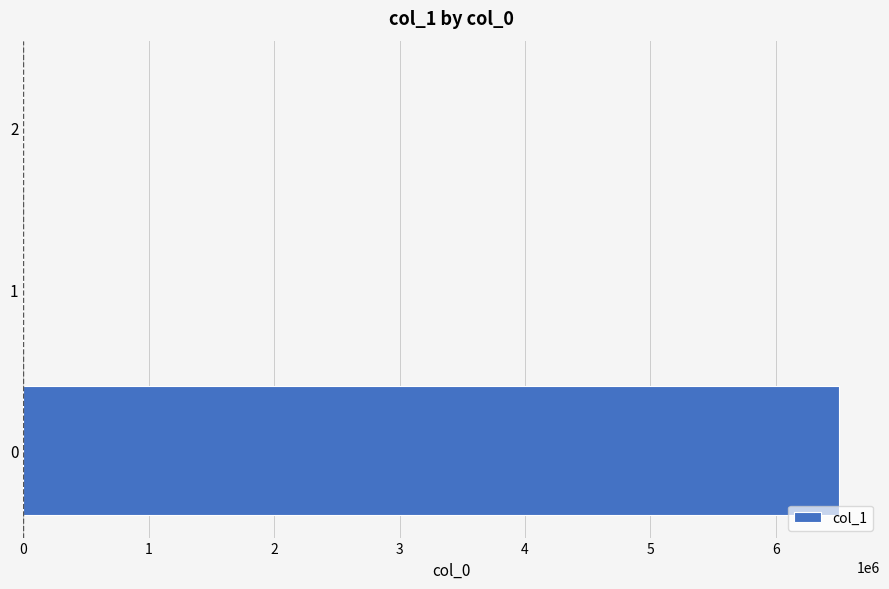

Does the chart contain stacked bars?

No